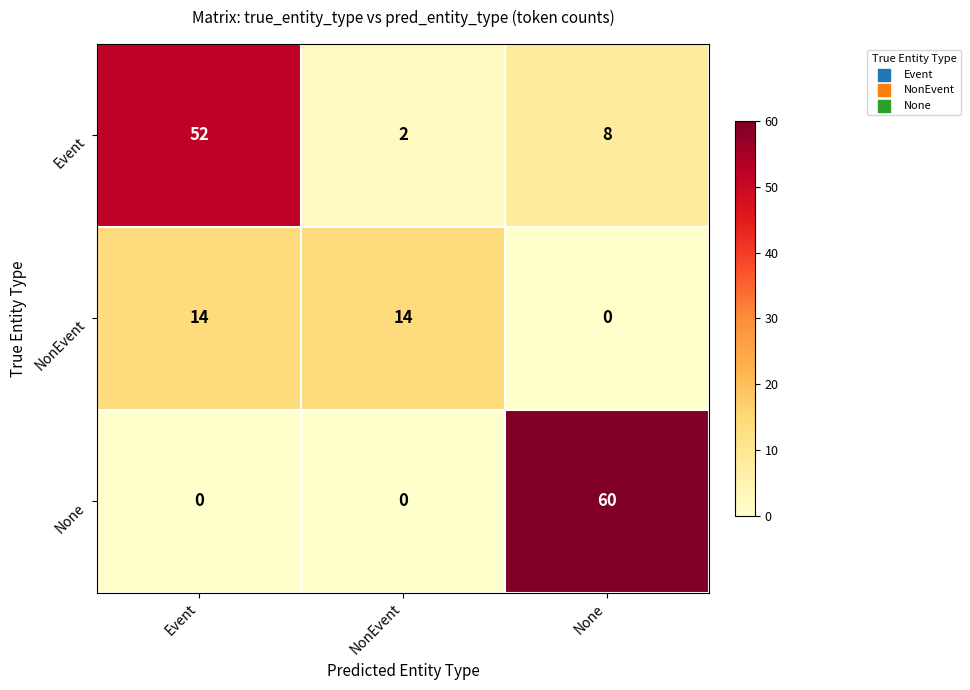

At which label does Event reach its peak?

Event